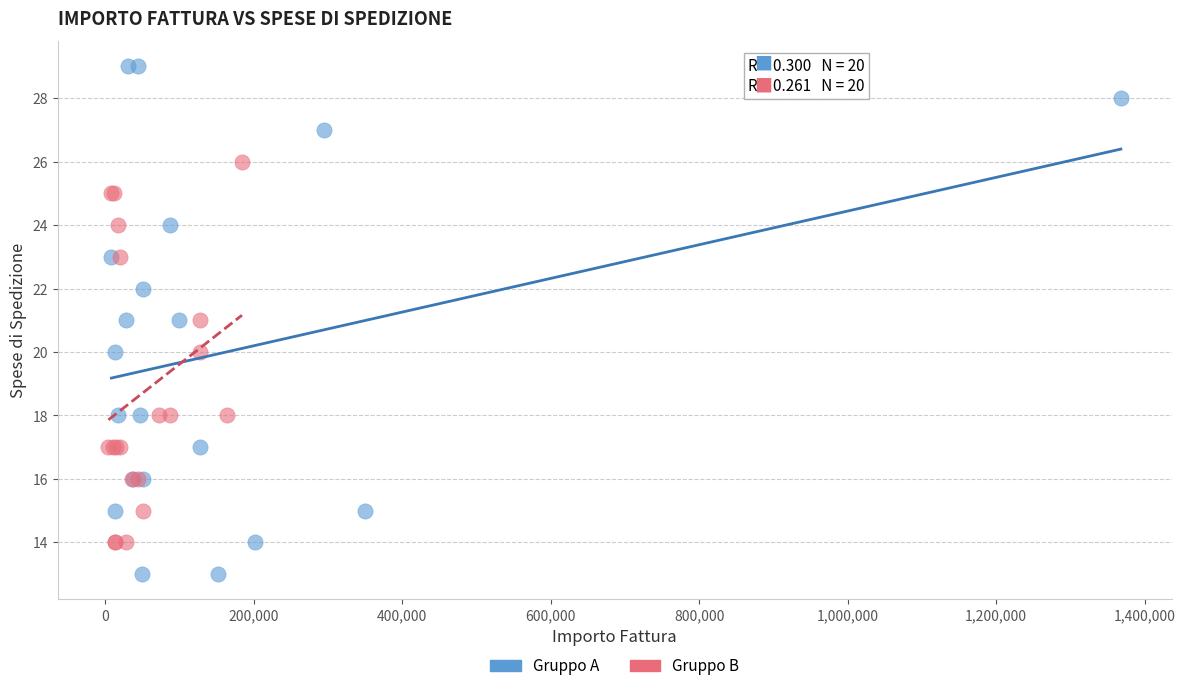

Which series has the widest spread of Y values?

Gruppo A